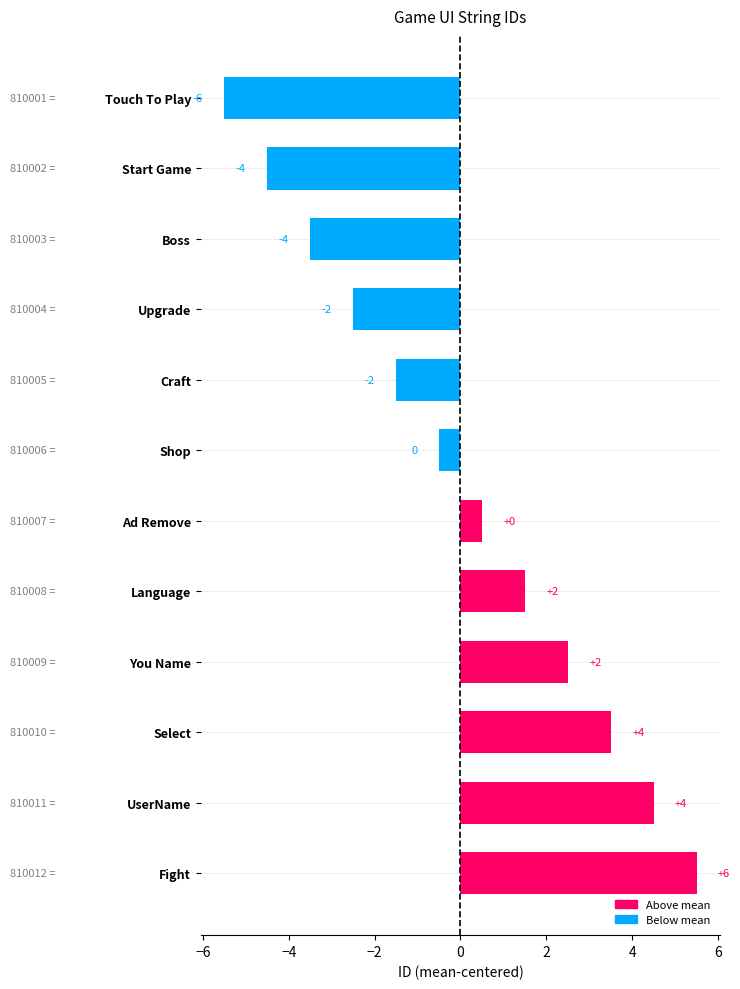

How many bars are there in total?

12